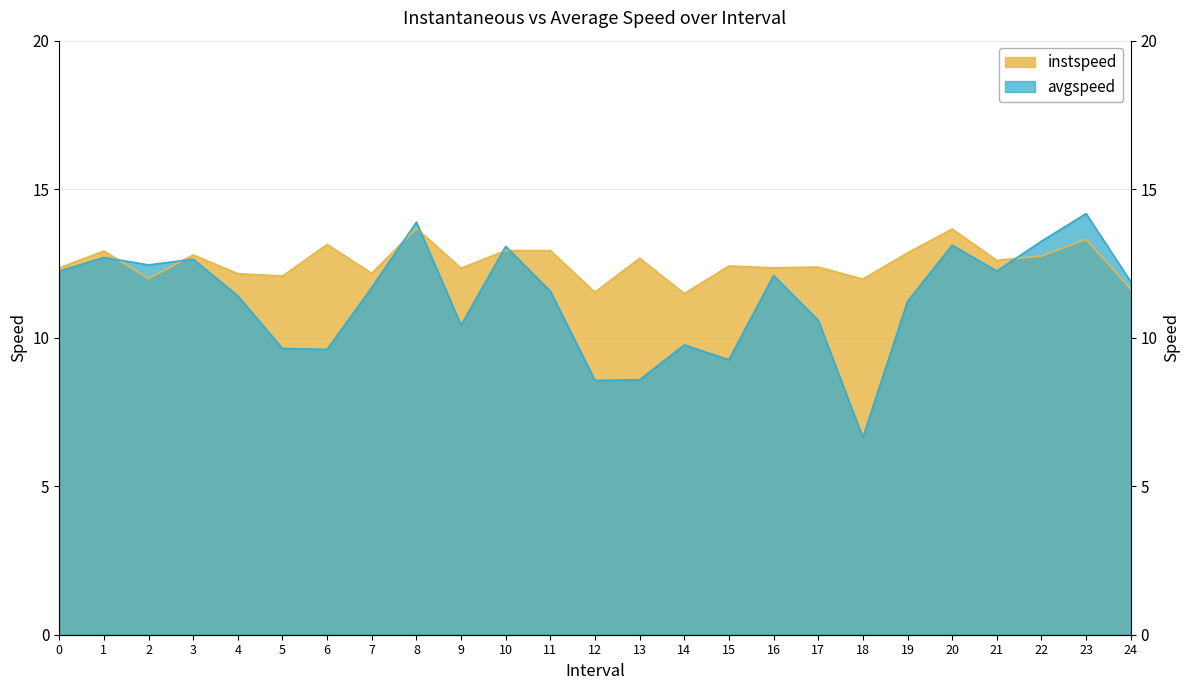

What position from the right is 22.0?

3